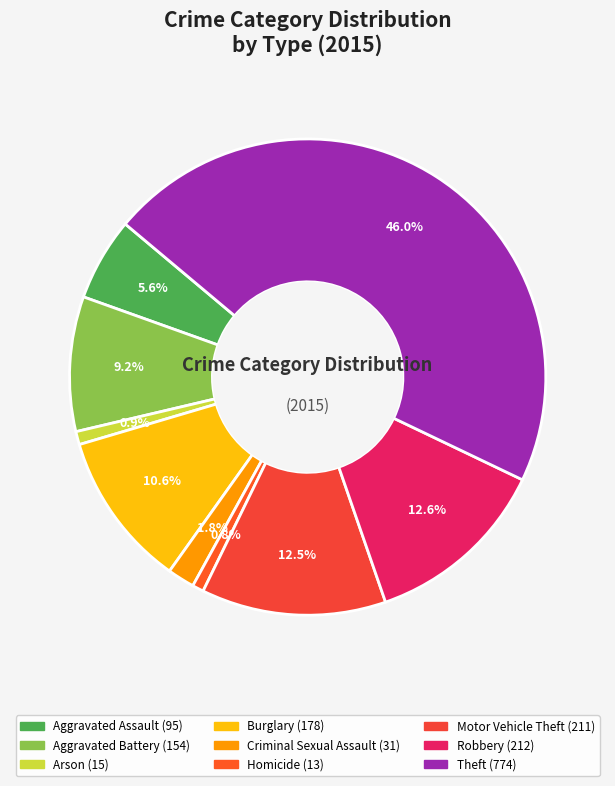

The Aggravated Battery slice represents 9% of the pie. True or false?

True